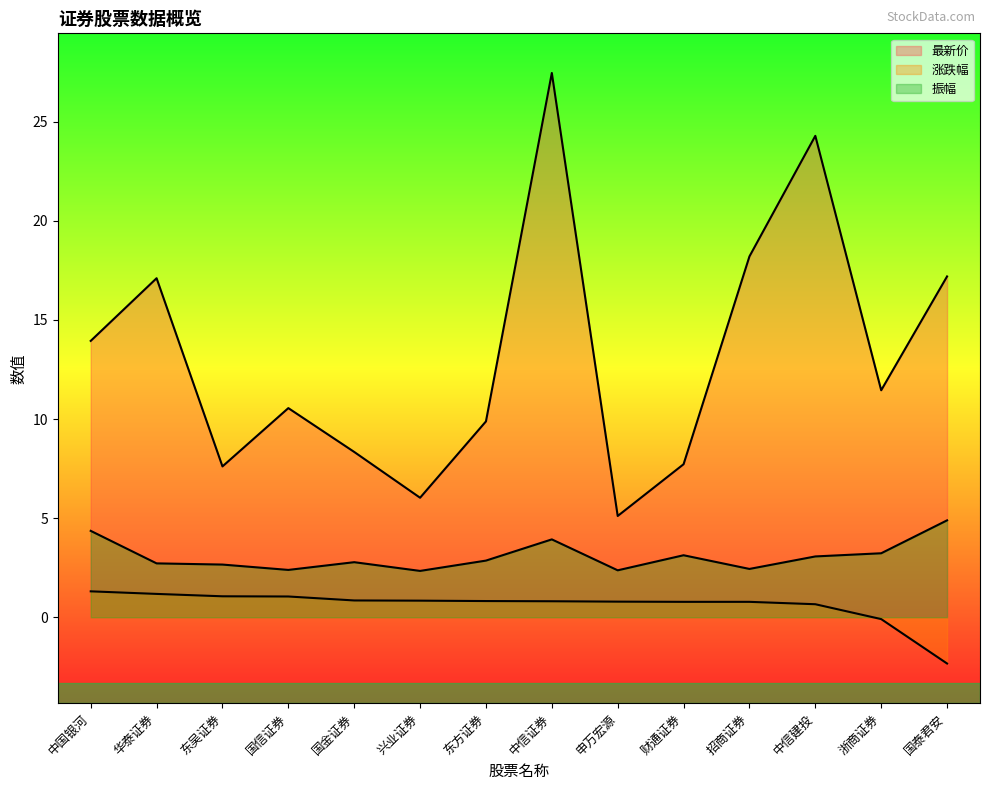

What is the difference between the highest and lowest values at 中信证券?

26.6